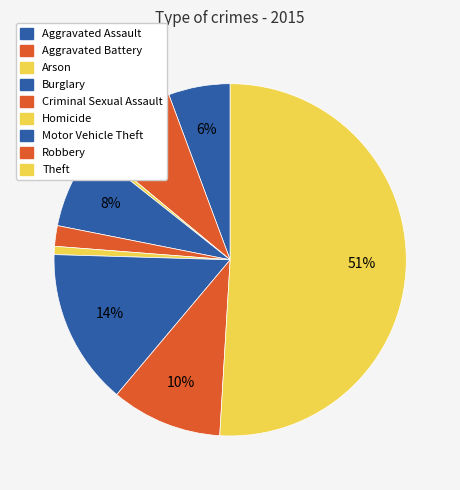

What portion of the pie excludes Arson?

99.6%